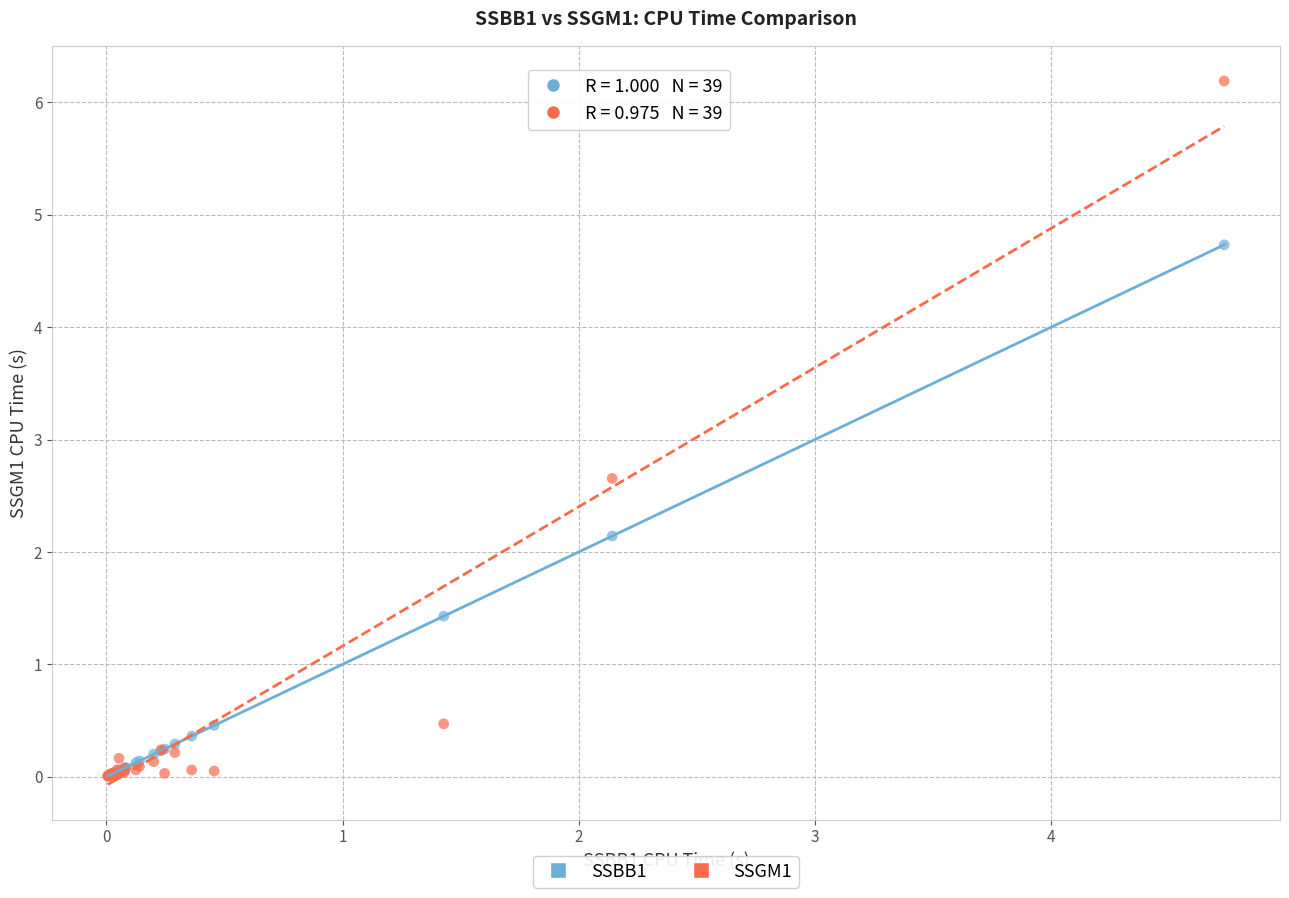

Which series has the widest spread of Y values?

SSGM1